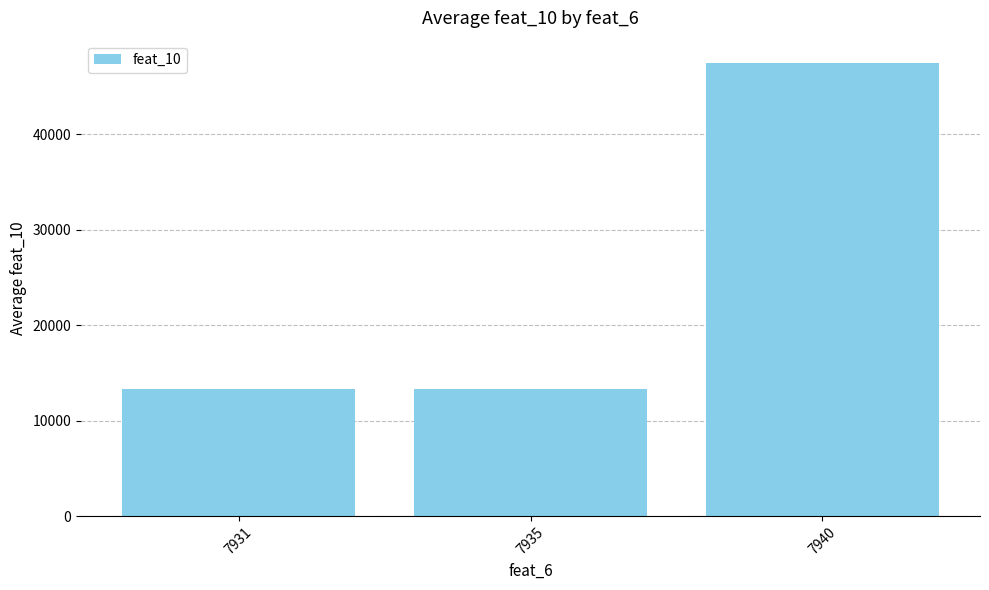

Is it true that the value at 7935 is 13335?

True